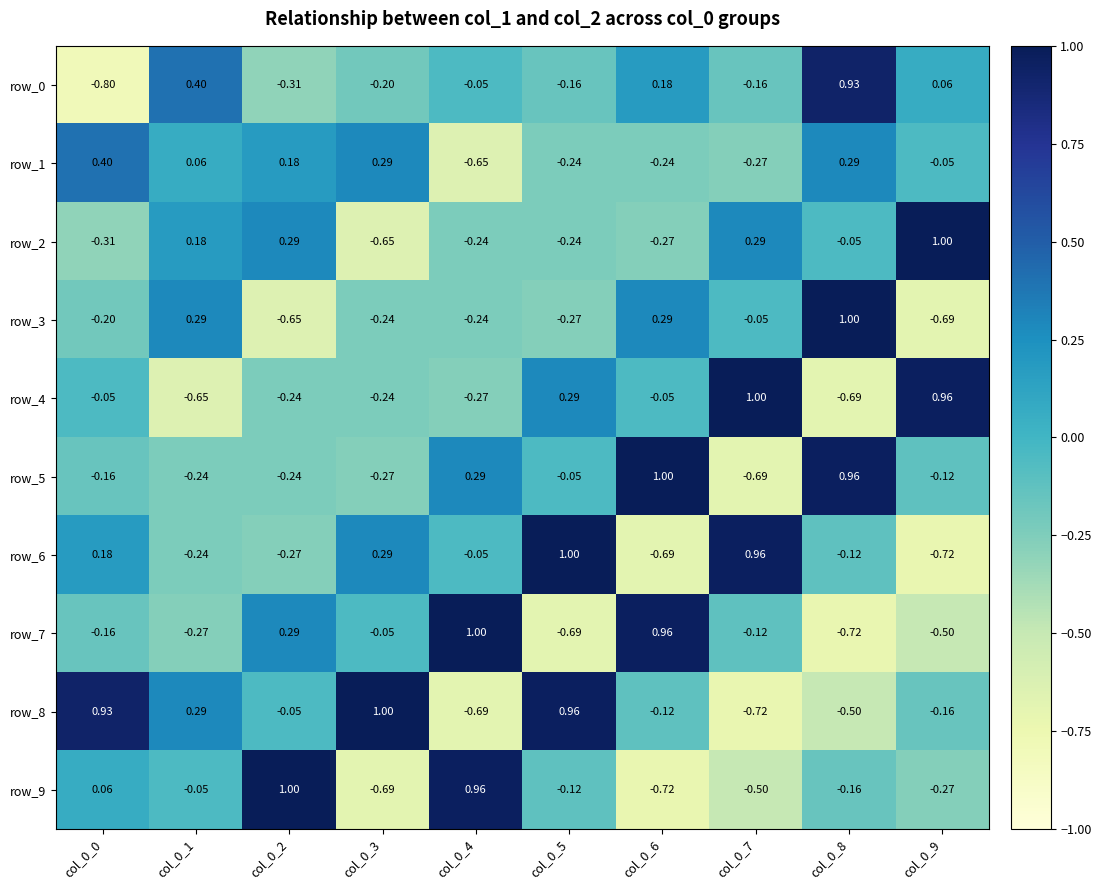

Is the value of row_2 at col_0_3 greater than the value of row_8 at col_0_1?

No